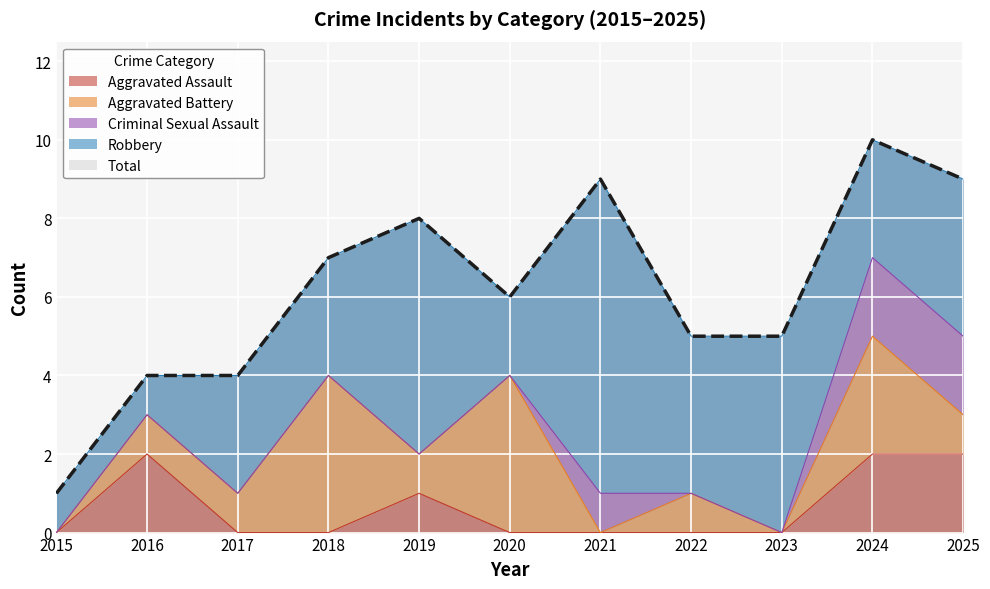

What is the highest value of the Robbery series?

8